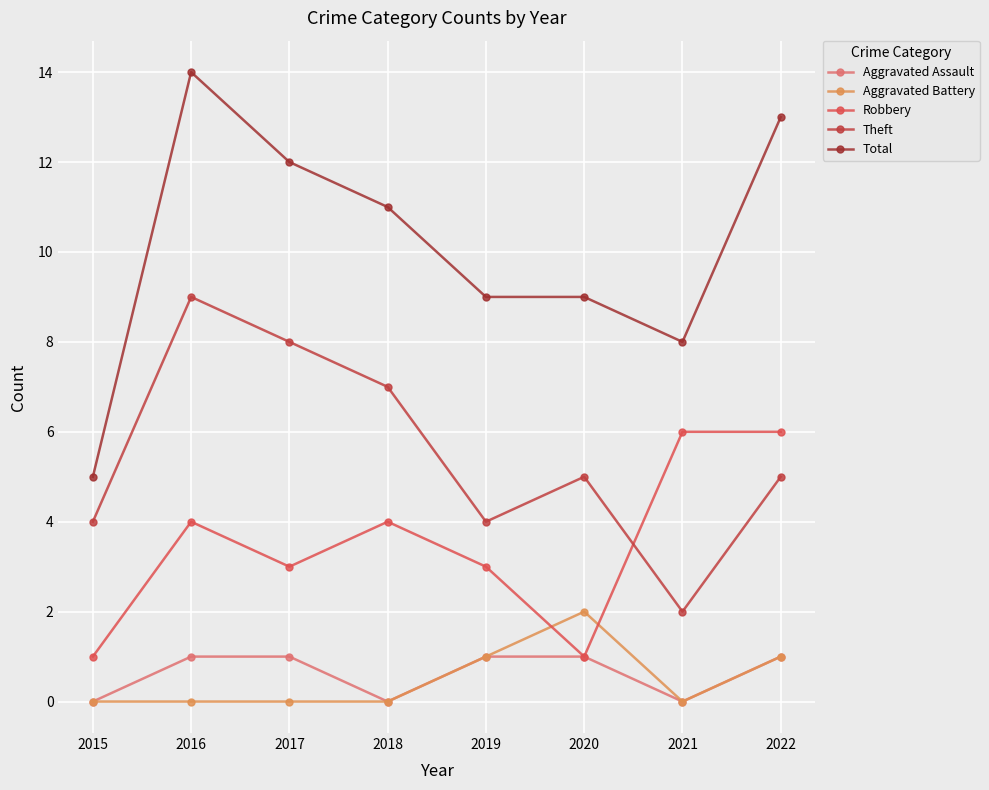

The Robbery series shows 5 at 2017. True or false?

False